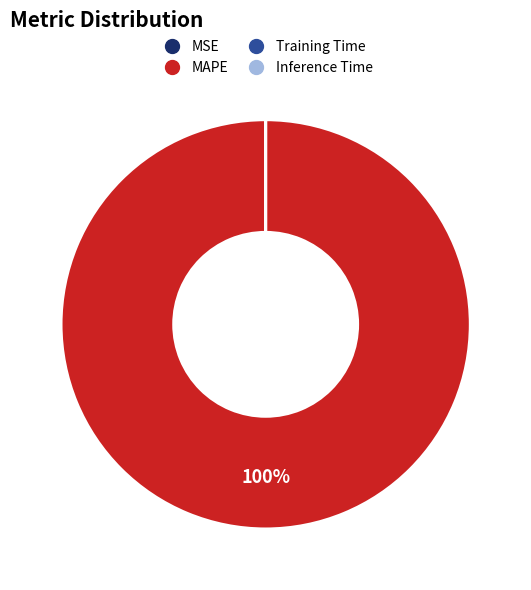

Is there any slice that represents more than half of the pie?

Yes